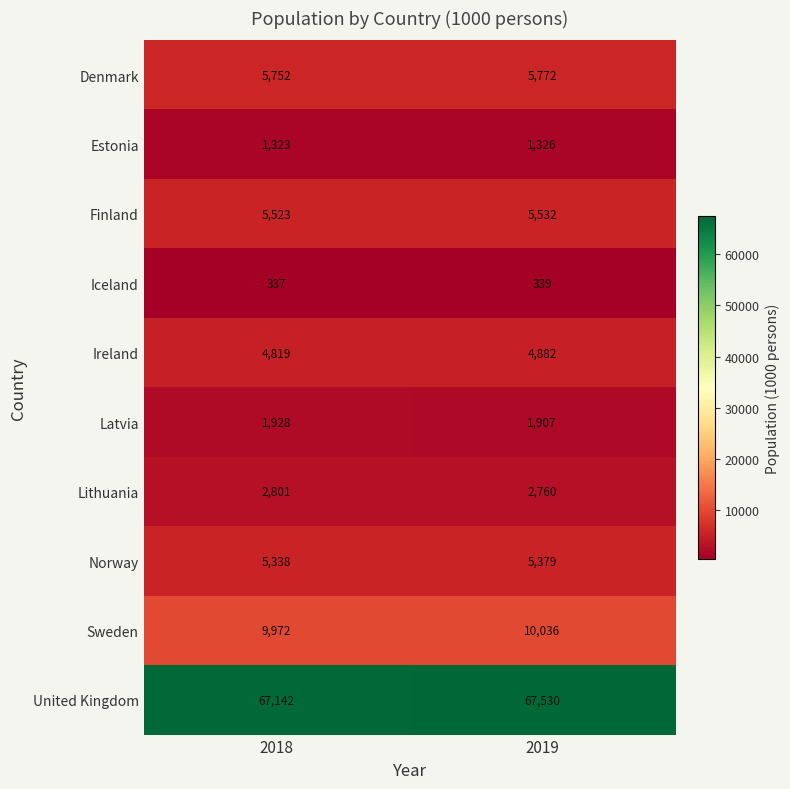

List the series in order of their peak value, lowest first.

Iceland, Estonia, Latvia, Lithuania, Ireland, Norway, Finland, Denmark, Sweden, United Kingdom